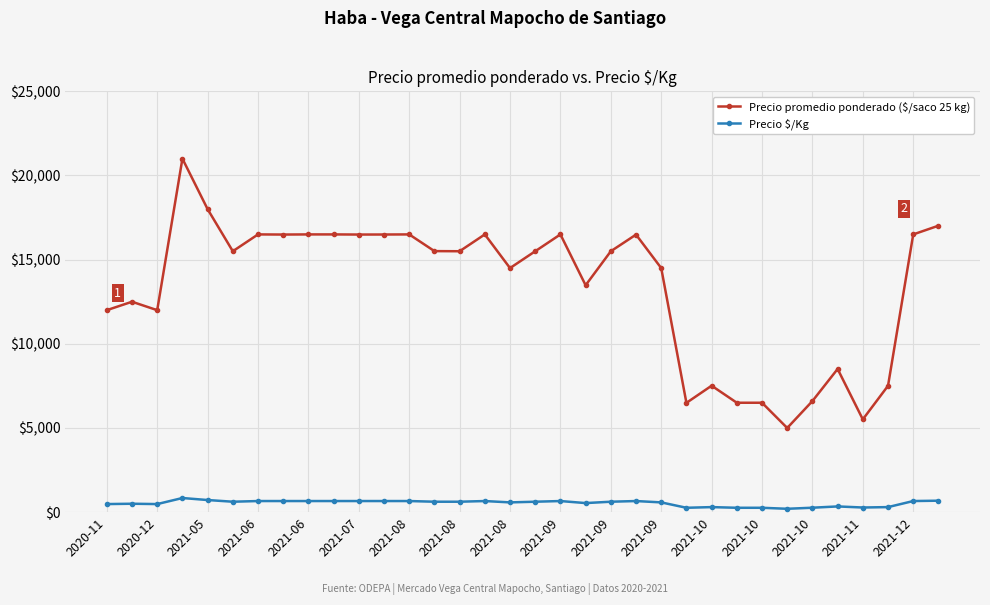

True or false: Precio promedio ponderado ($/saco 25 kg) has more than 2 interior local peaks.

True